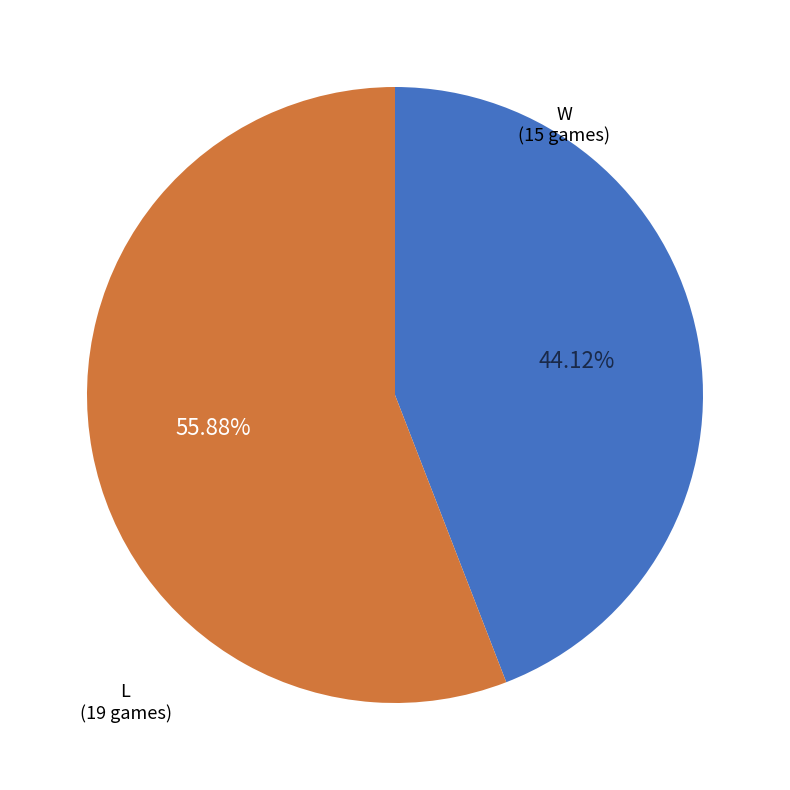

How many slices are in this pie chart?

2